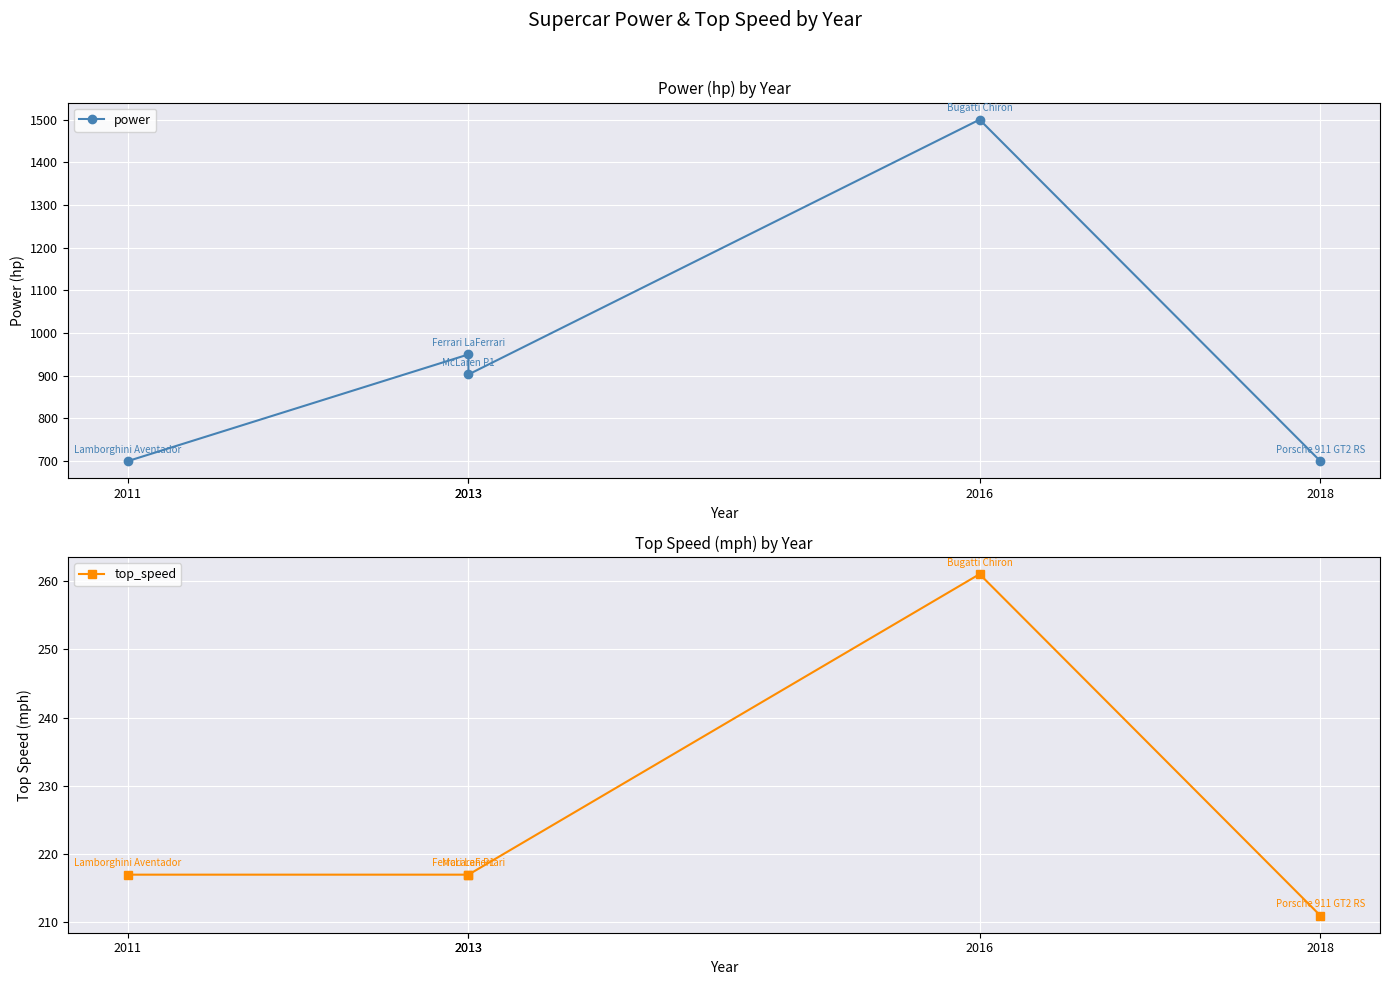

How many values in the top_speed series exceed 217?

1